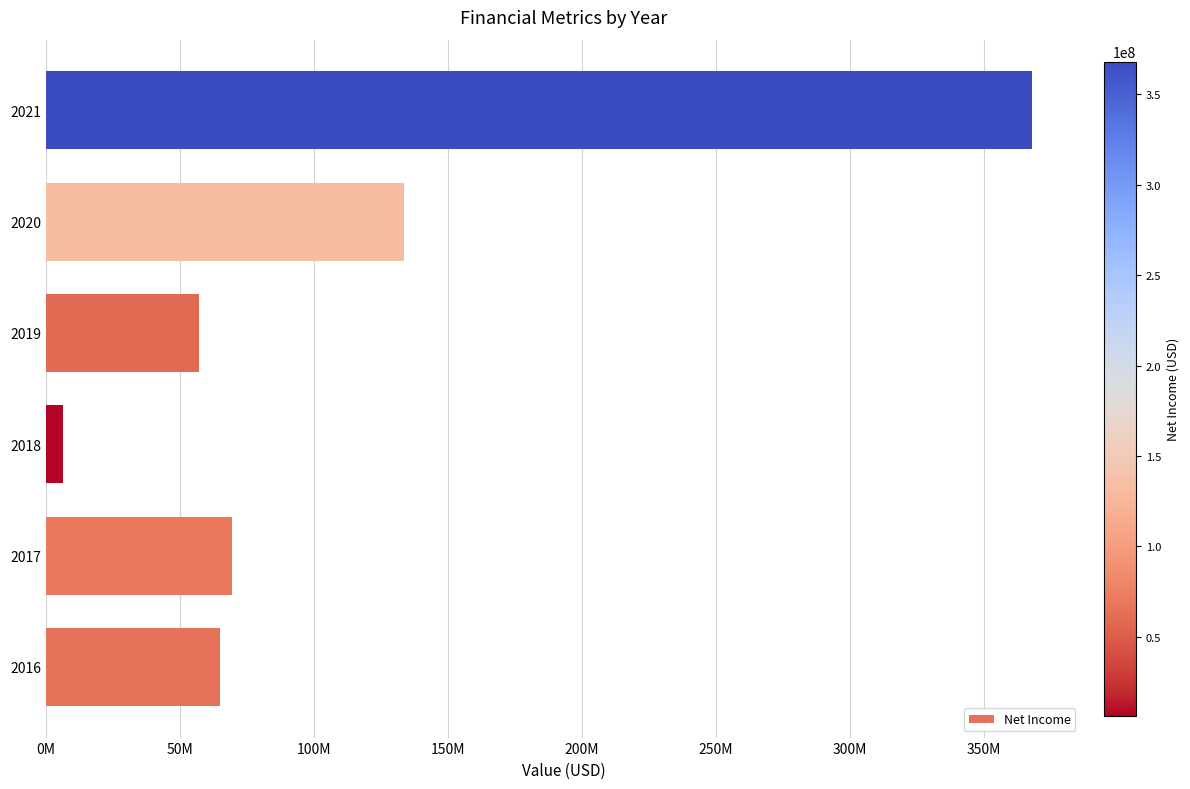

Are the bars horizontal?

Yes